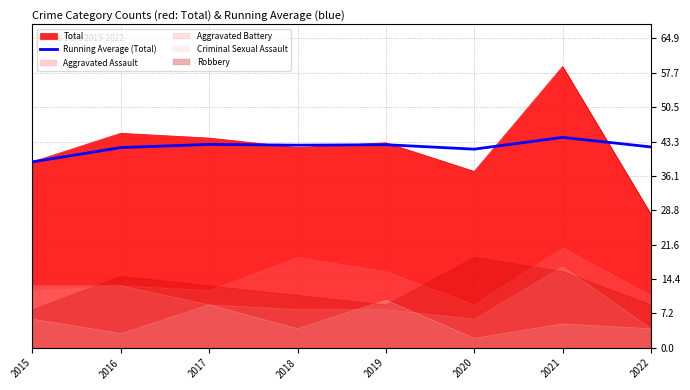

How many points are lower than both their immediate neighbors (excluding endpoints)?

2